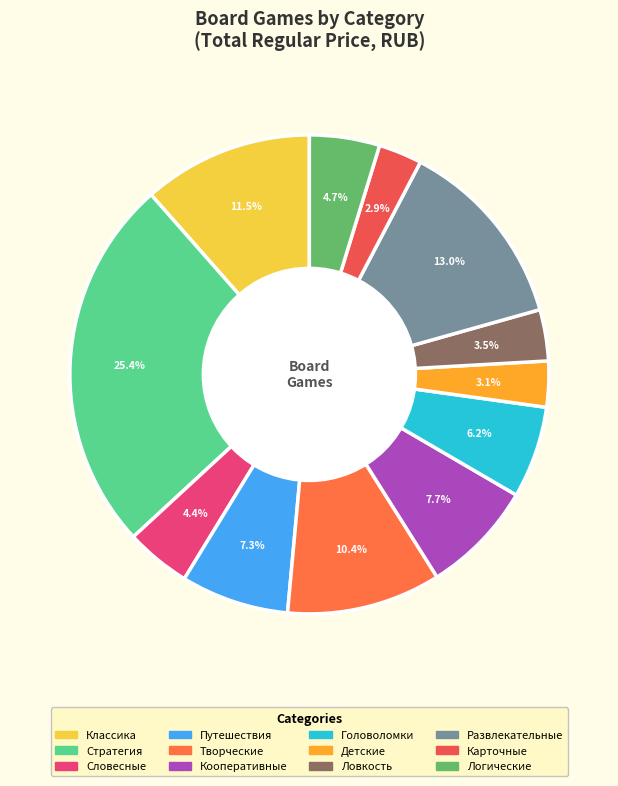

Is it true that Стратегия is 19% of the pie?

False